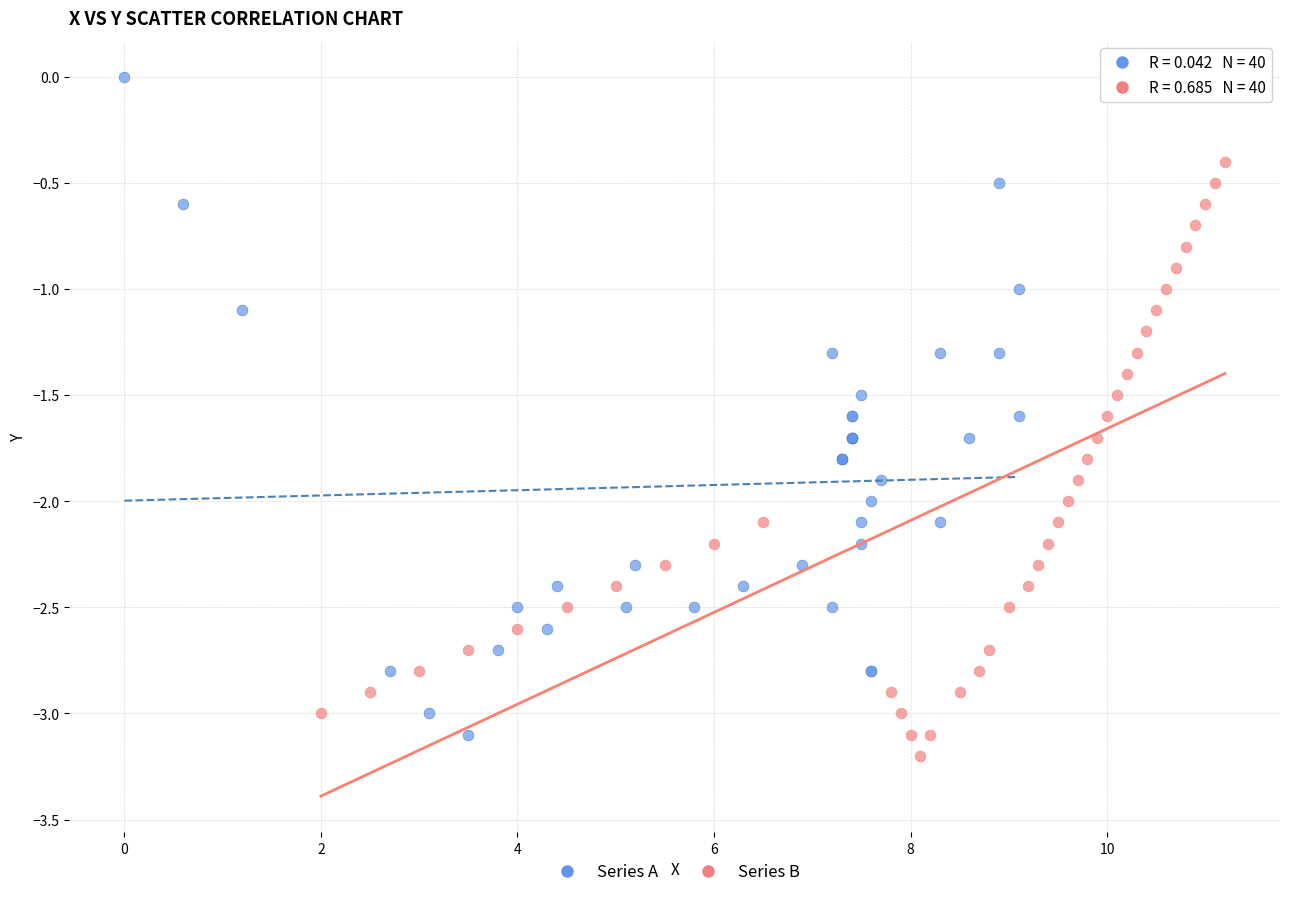

Which series contains the highest Y value?

Series A